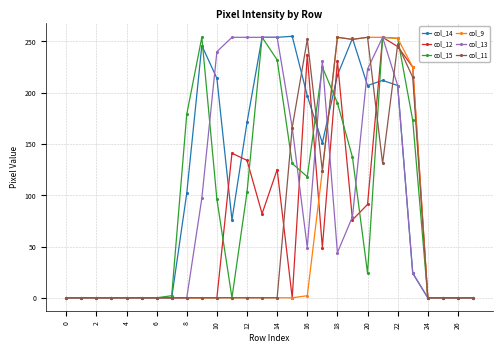

True or false: col_12 and col_9 intersect in this chart.

True